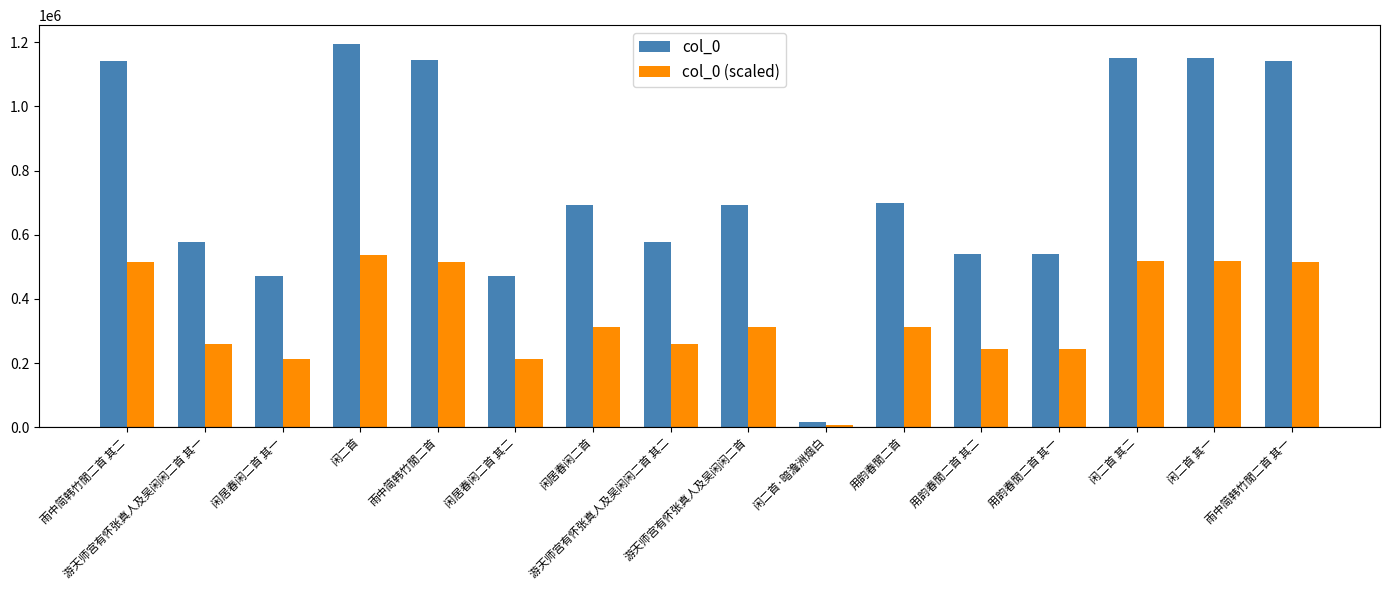

How many groups of bars are there?

16